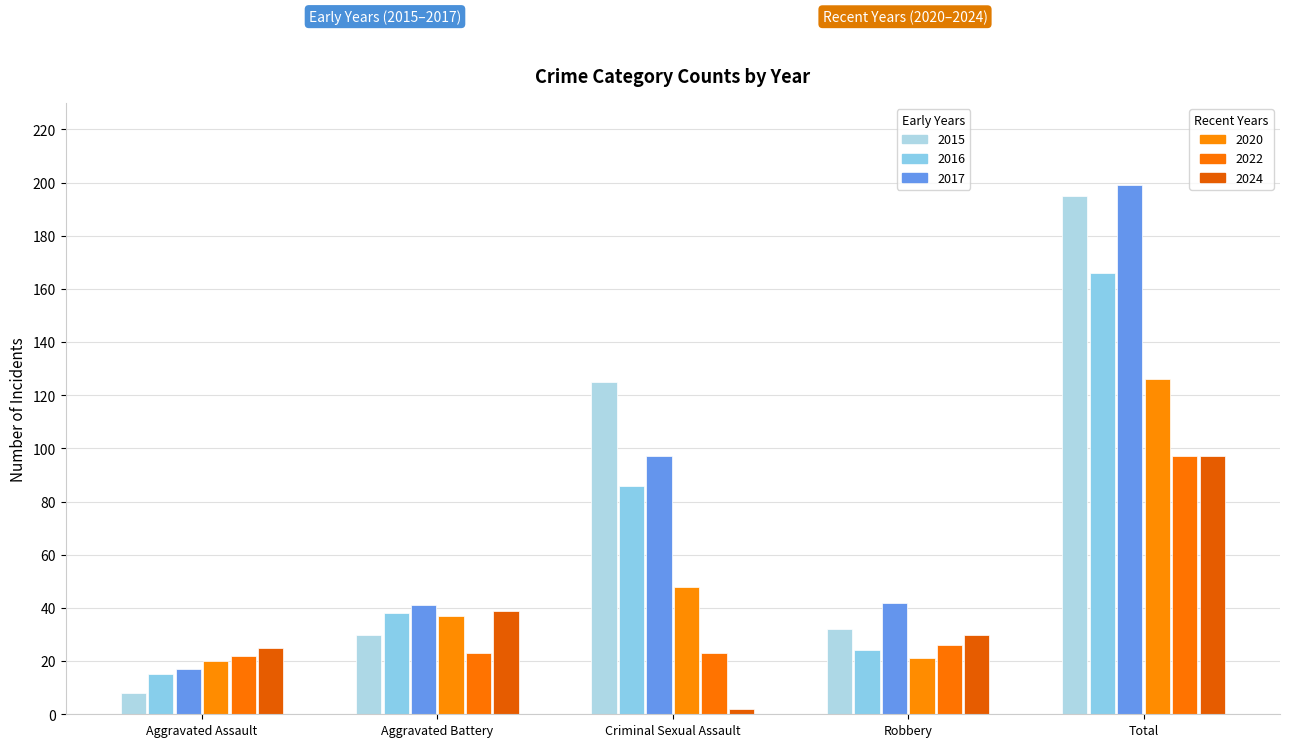

Reading right to left, list all the values displayed in this chart.

2015: Total=195	Robbery=32	Criminal Sexual Assault=125	Aggravated Battery=30	Aggravated Assault=8
2016: Total=166	Robbery=24	Criminal Sexual Assault=86	Aggravated Battery=38	Aggravated Assault=15
2017: Total=199	Robbery=42	Criminal Sexual Assault=97	Aggravated Battery=41	Aggravated Assault=17
2020: Total=126	Robbery=21	Criminal Sexual Assault=48	Aggravated Battery=37	Aggravated Assault=20
2022: Total=97	Robbery=26	Criminal Sexual Assault=23	Aggravated Battery=23	Aggravated Assault=22
2024: Total=97	Robbery=30	Criminal Sexual Assault=2	Aggravated Battery=39	Aggravated Assault=25